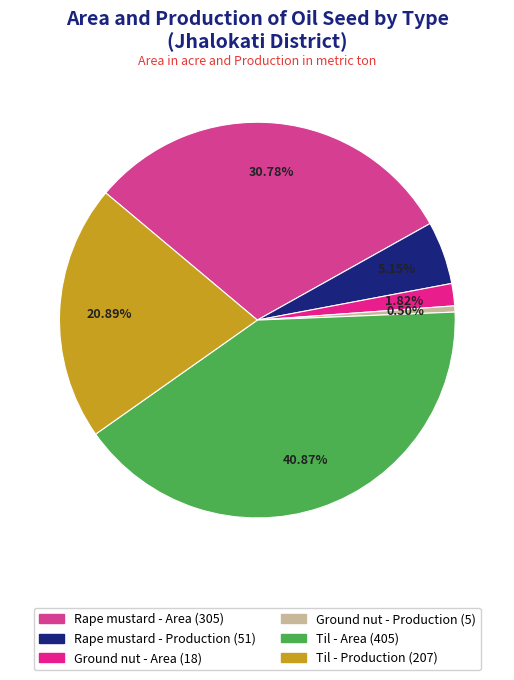

Which slice is the smallest?

Ground nut - Production